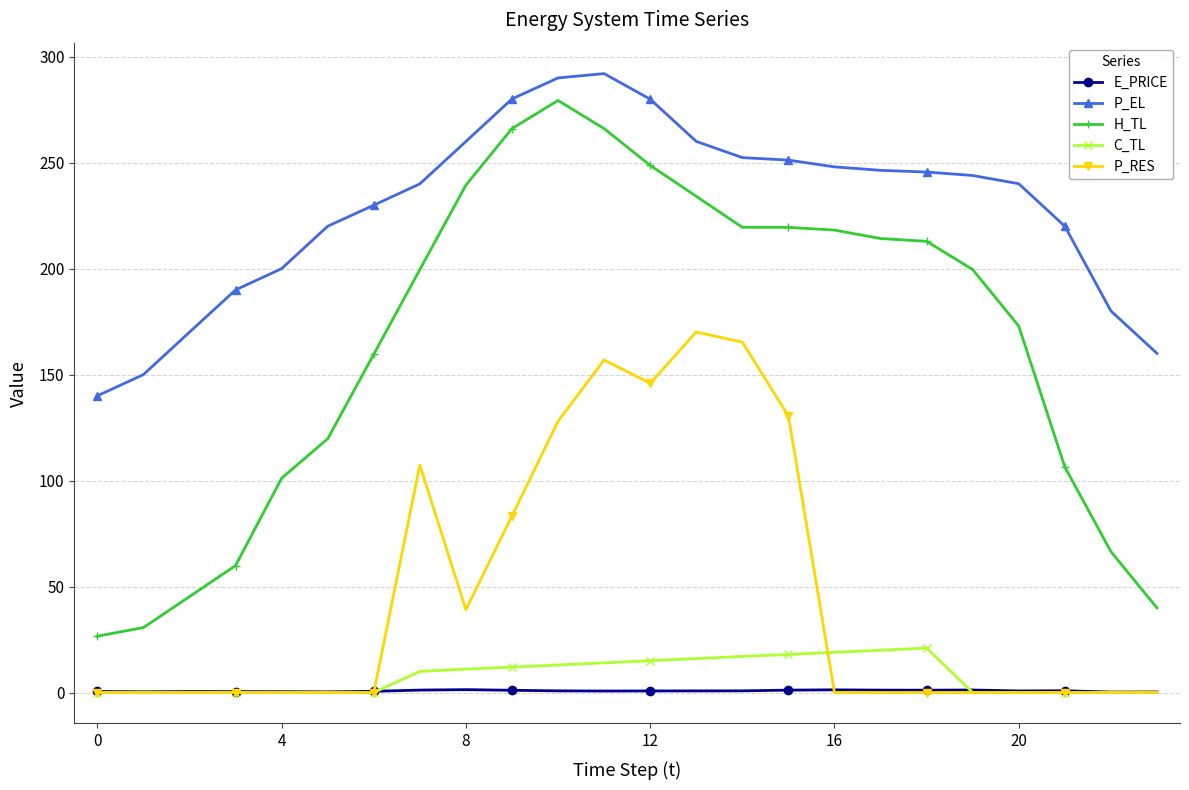

What is the sum of all P_RES values?

1126.5